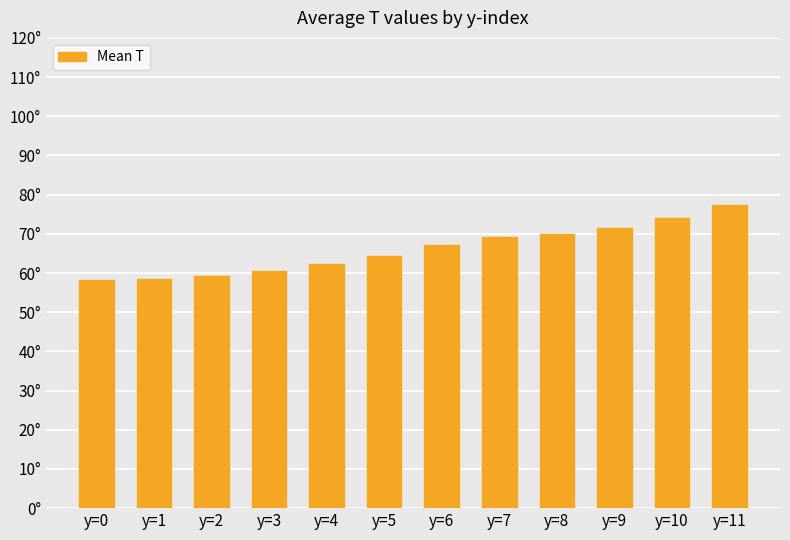

Read the value at y=1.

58.5